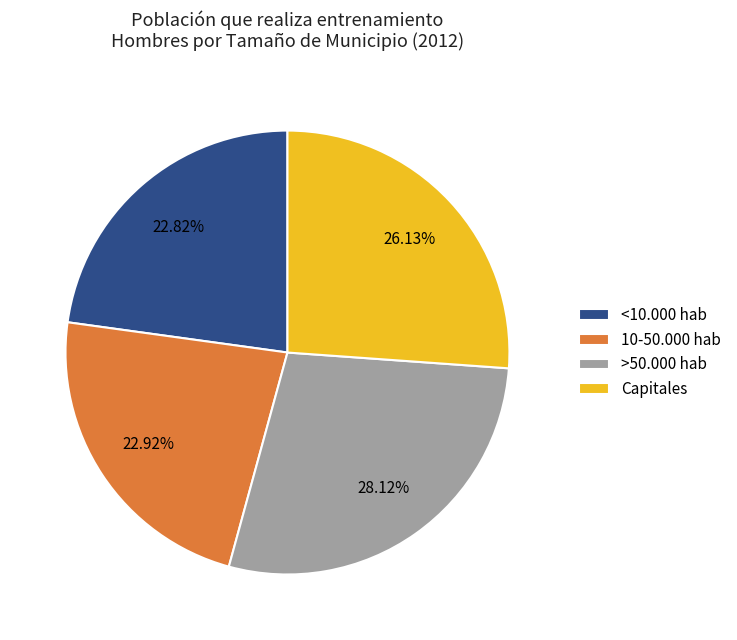

How many segments does this pie chart have?

4